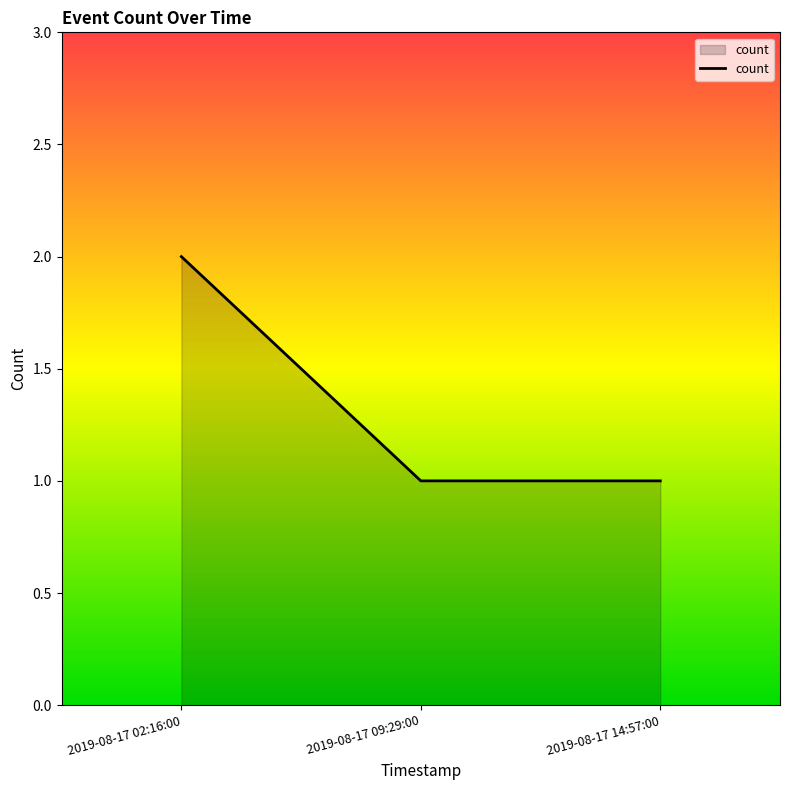

Reading left to right, list all the values displayed in this chart.

2	1	1